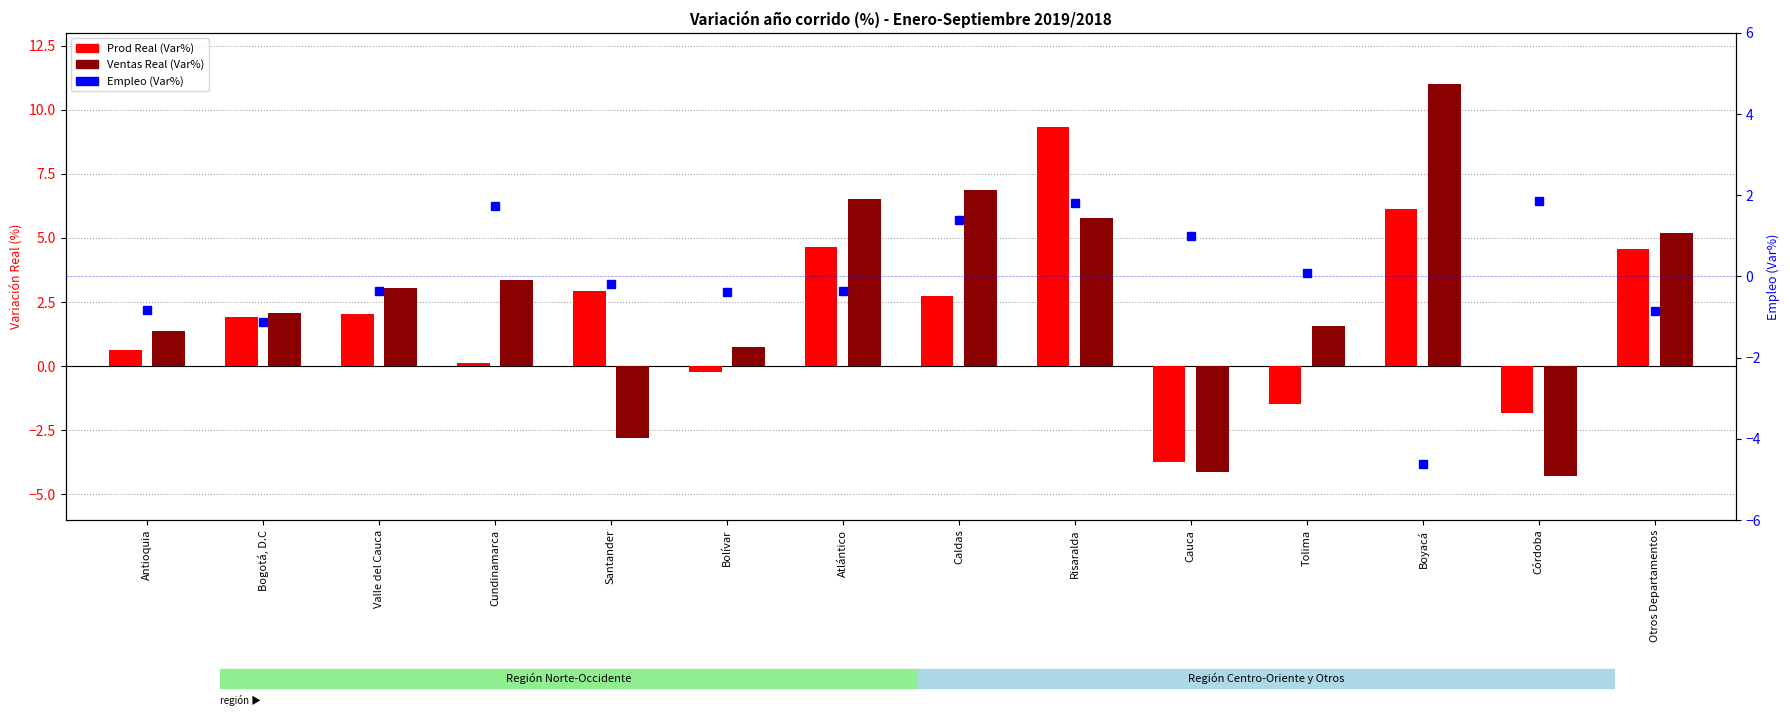

What are all the series names shown in the legend?

Prod Real (Var%), Ventas Real (Var%), Empleo (Var%)